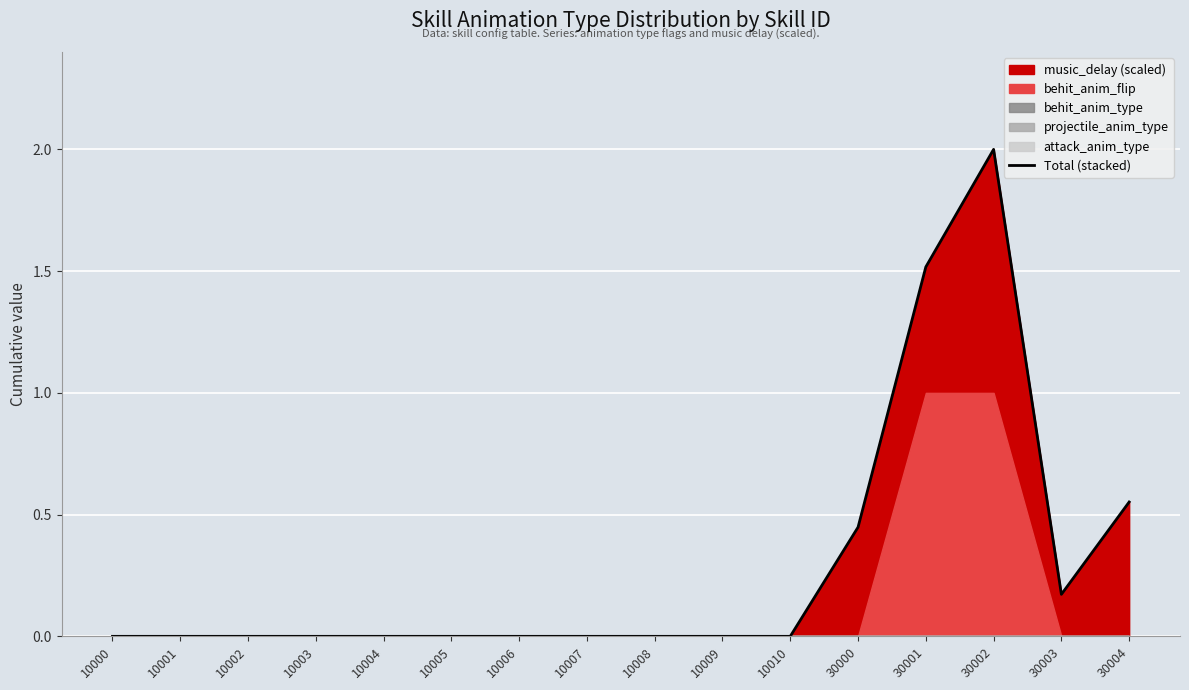

At which label is the value closest to 1?

30004